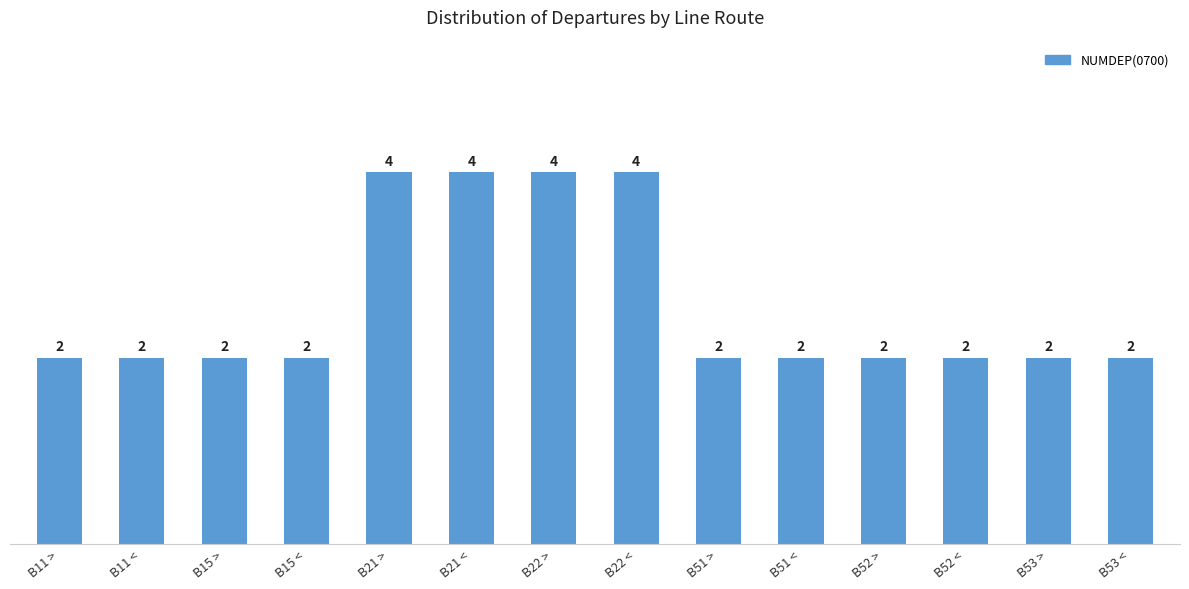

True or false: the data shows 2 at B51 >.

True